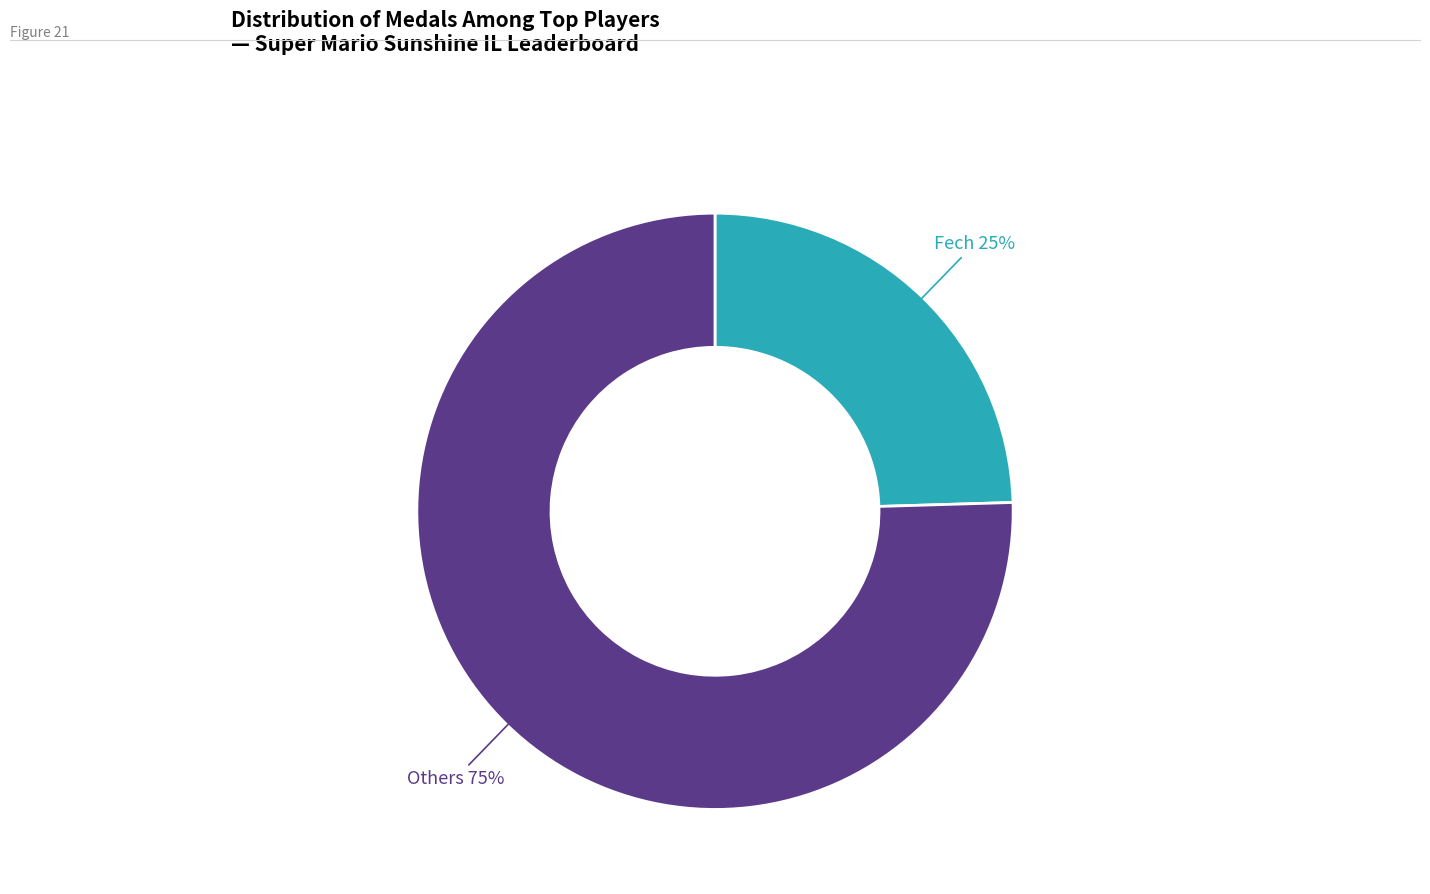

Is there a majority slice in this chart?

Yes